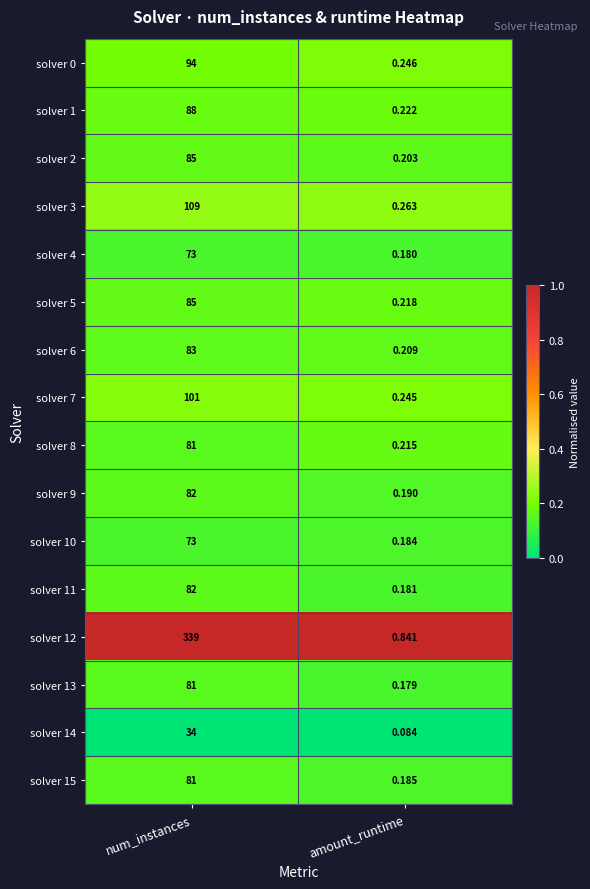

Count the number of categories in the chart.

2